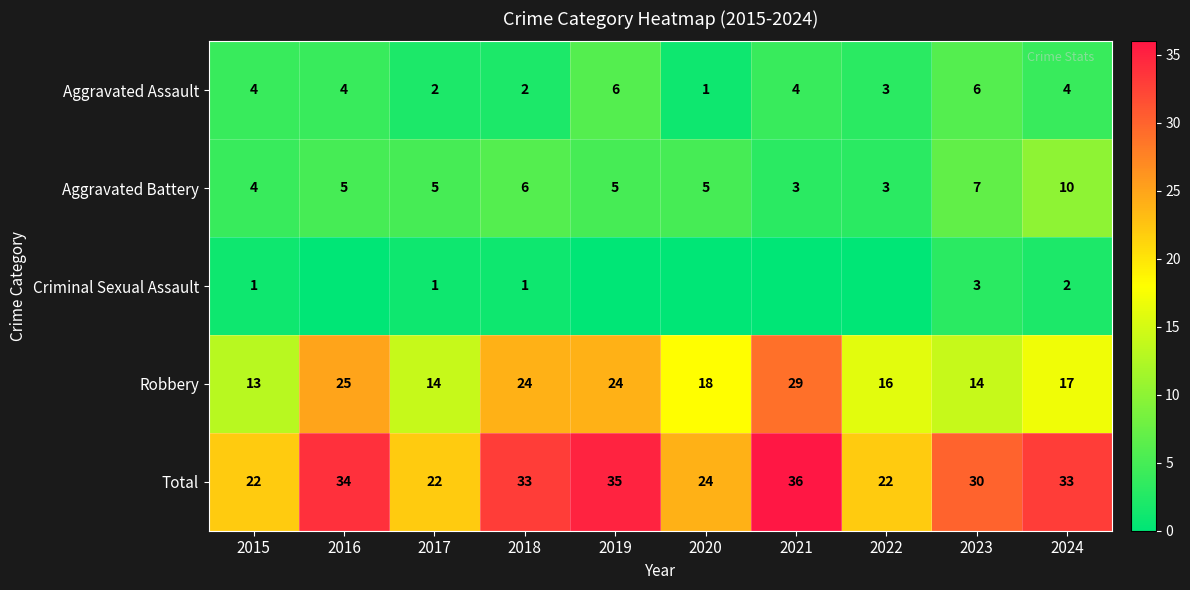

What is the lowest value of the Aggravated Battery series?

3